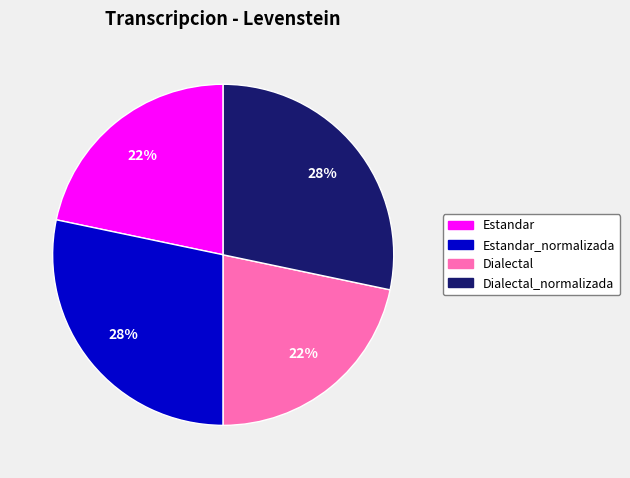

True or false: Dialectal accounts for 22% of the total.

True